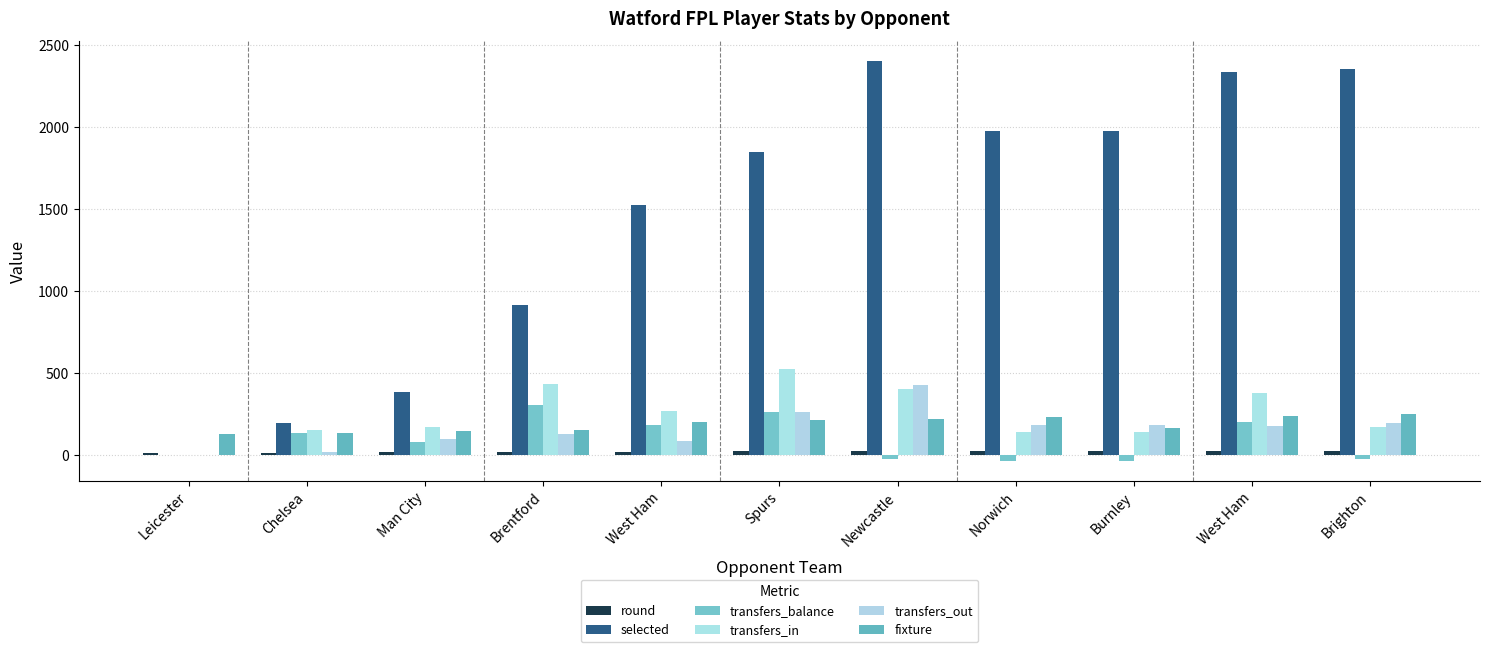

What is the highest value of the transfers_out series?

429